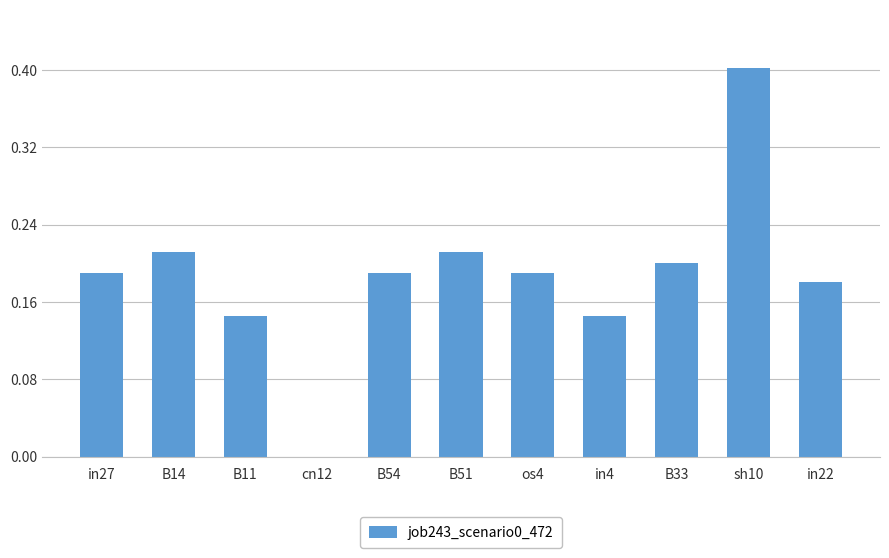

What is the change in value from in4 to sh10?

+0.3